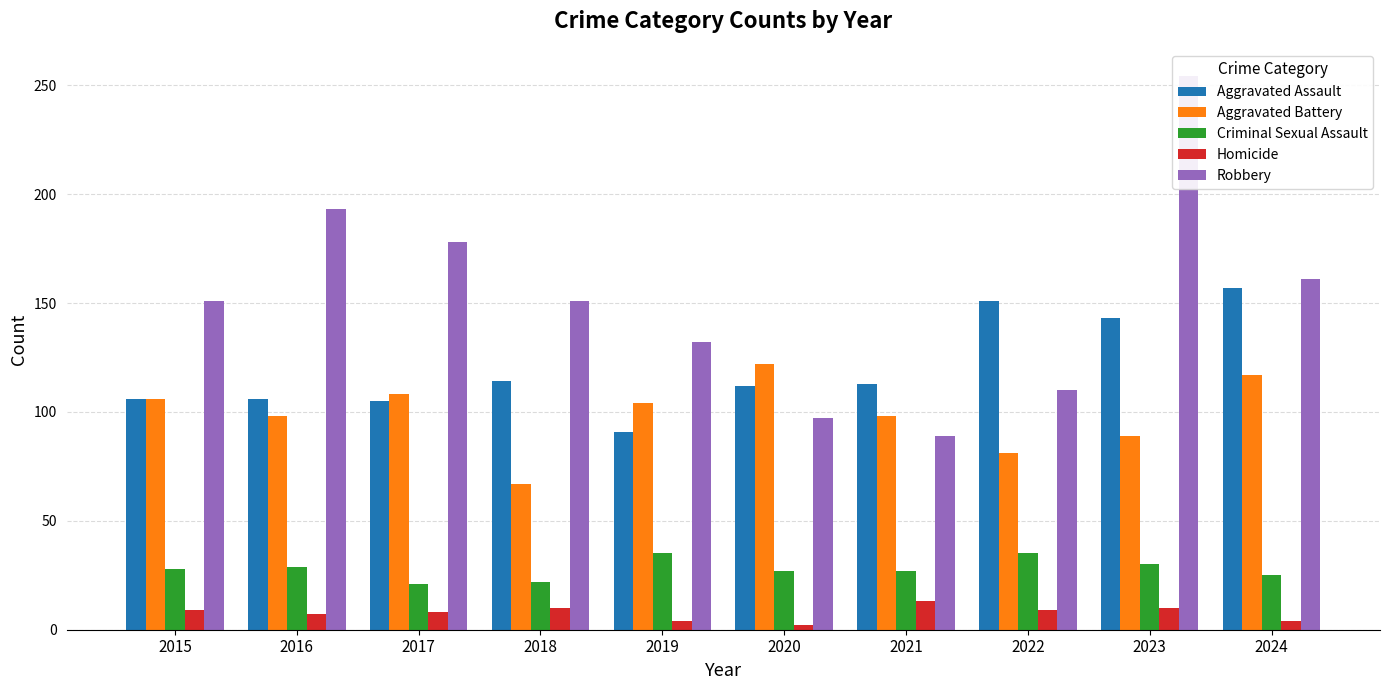

How many bars are there in total?

50